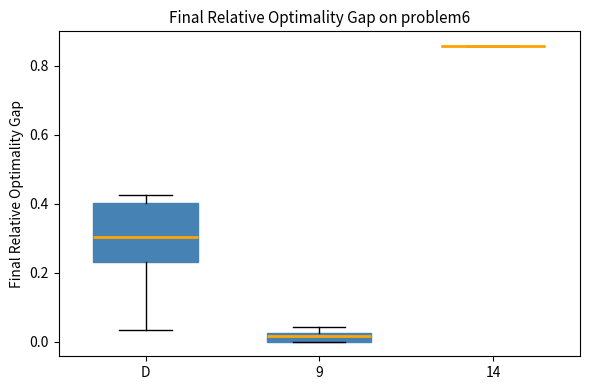

Comparing the boxes themselves (not the whiskers), which one is the tallest?

D